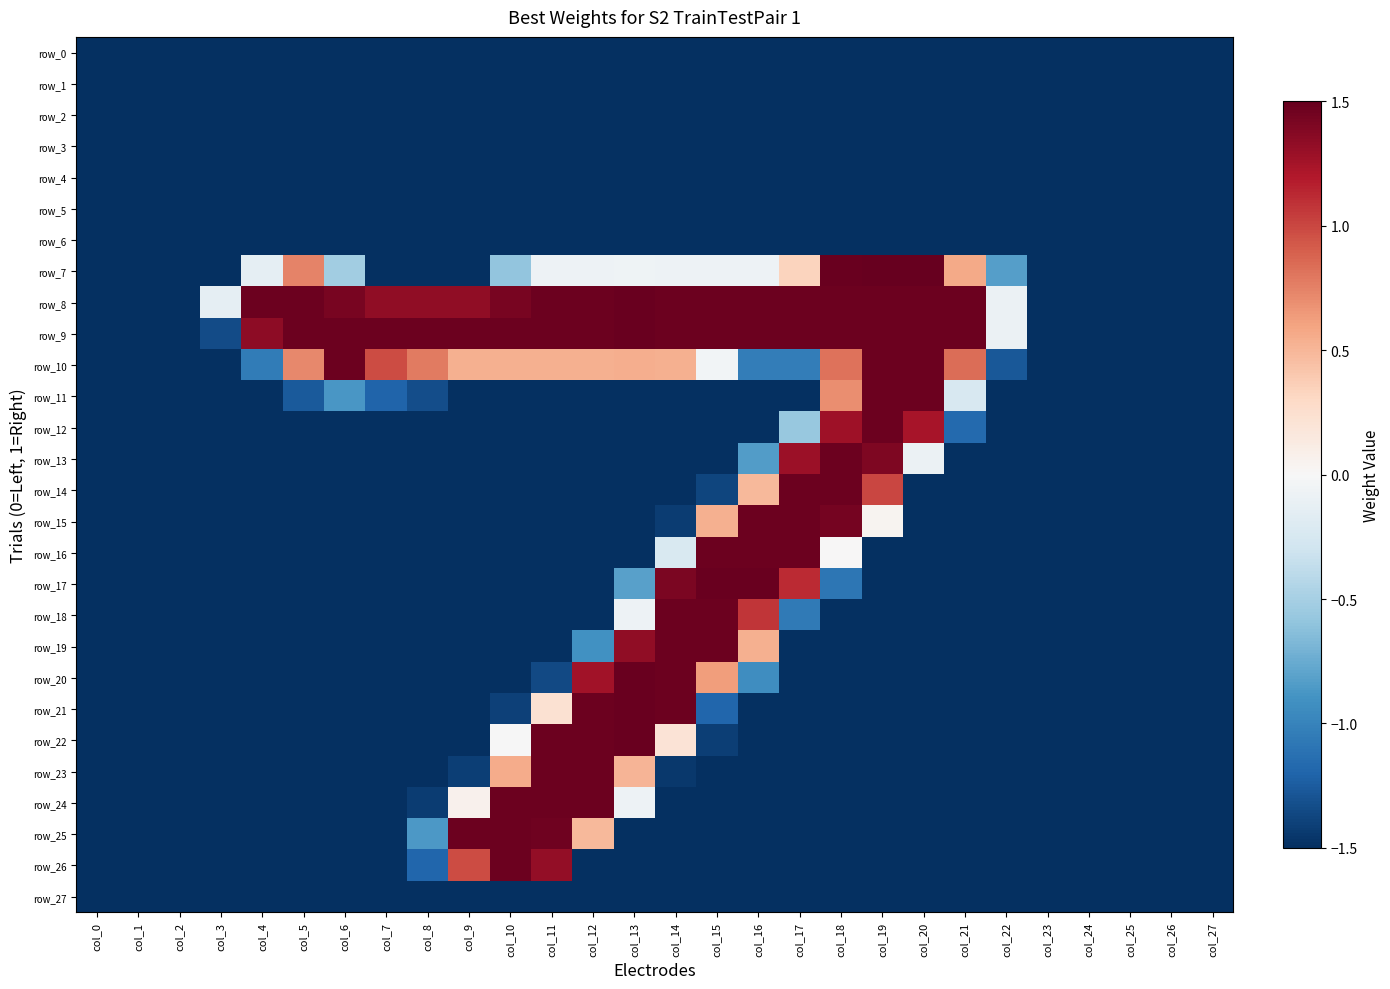

Which series has the widest spread of values?

row_7